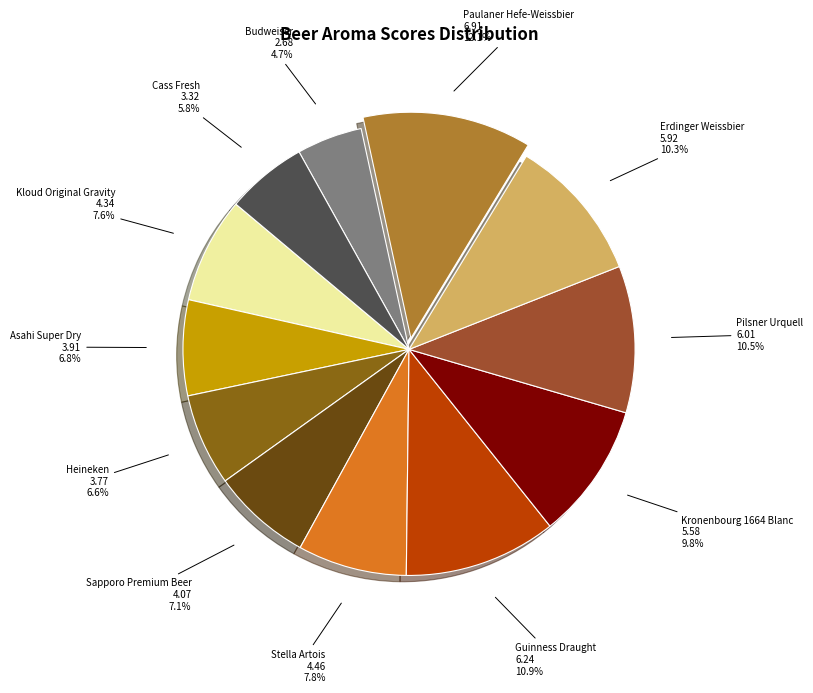

To the nearest percent, what is the average slice percentage?

8%